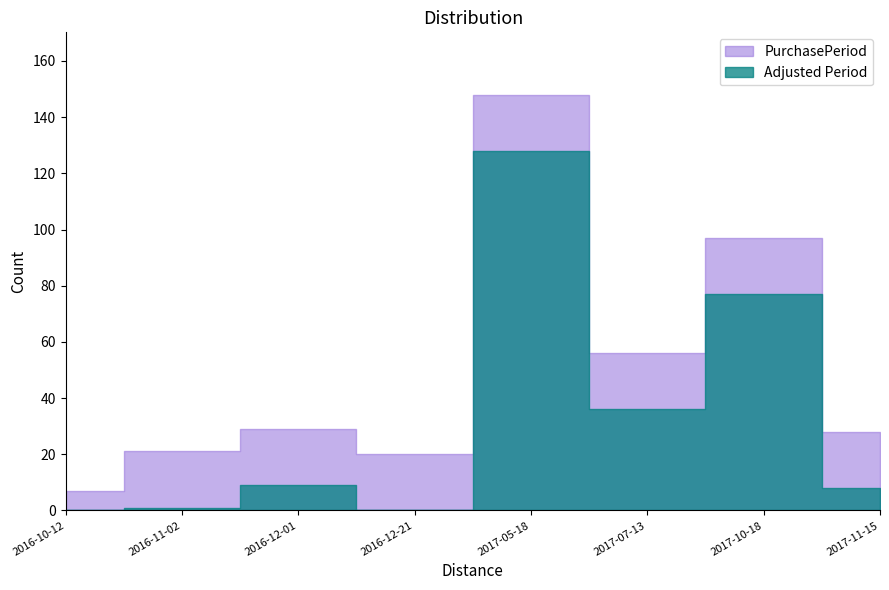

What is the smallest value displayed?

7